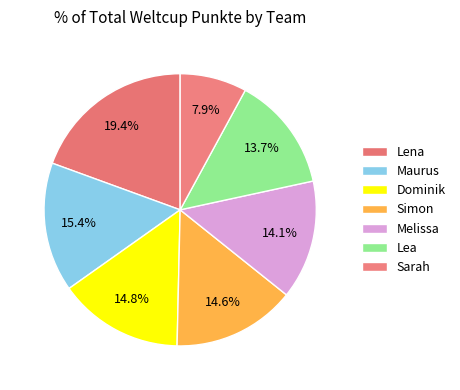

To the nearest percent, what is the average slice percentage?

14%